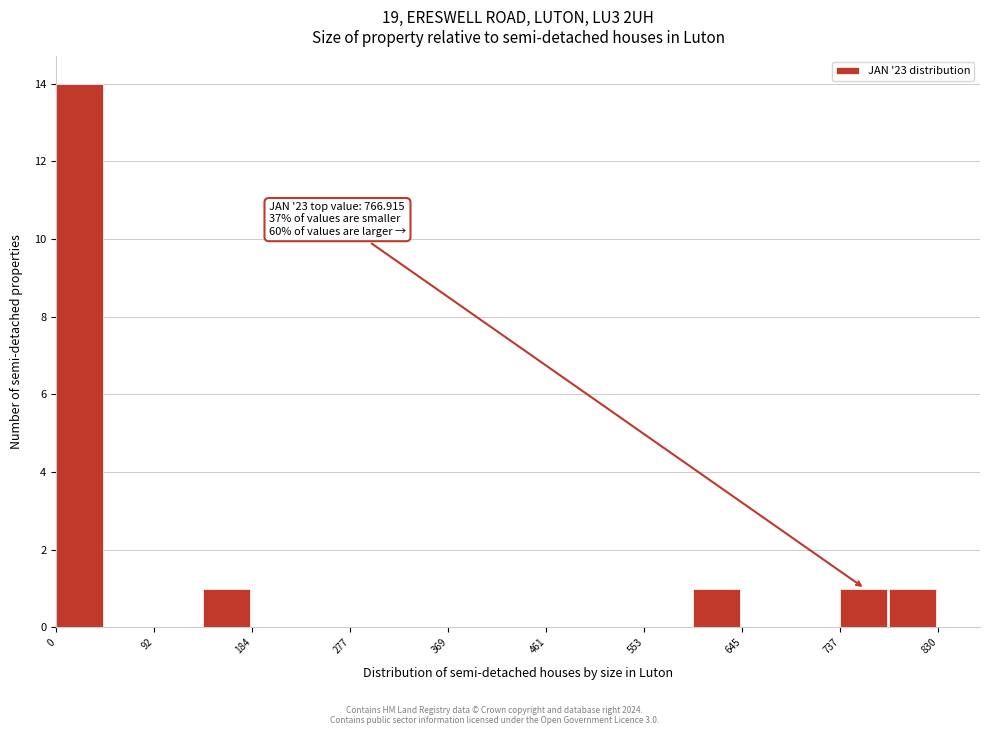

Over which range of the x-axis is the bar tallest?

0 to 50